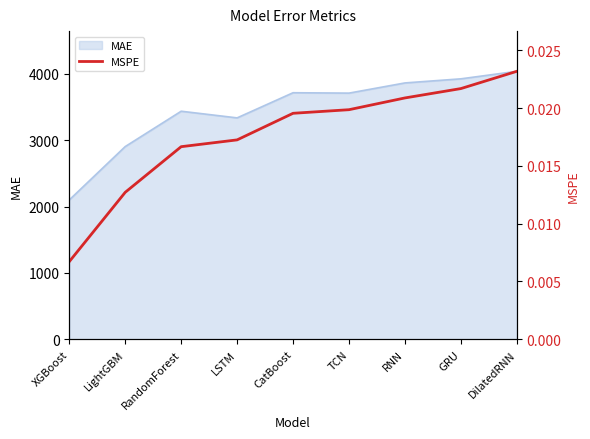

List the labels in order of value, smallest first.

XGBoost, LightGBM, RandomForest, LSTM, CatBoost, TCN, RNN, GRU, DilatedRNN